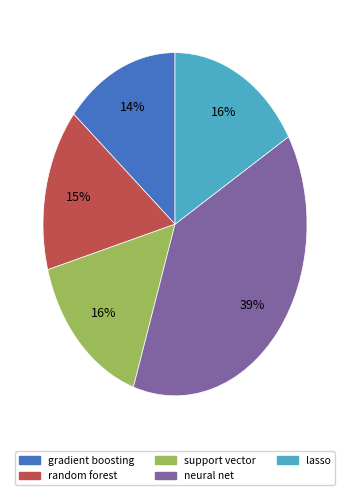

What is the total percentage of neural net and random forest?

54.0%